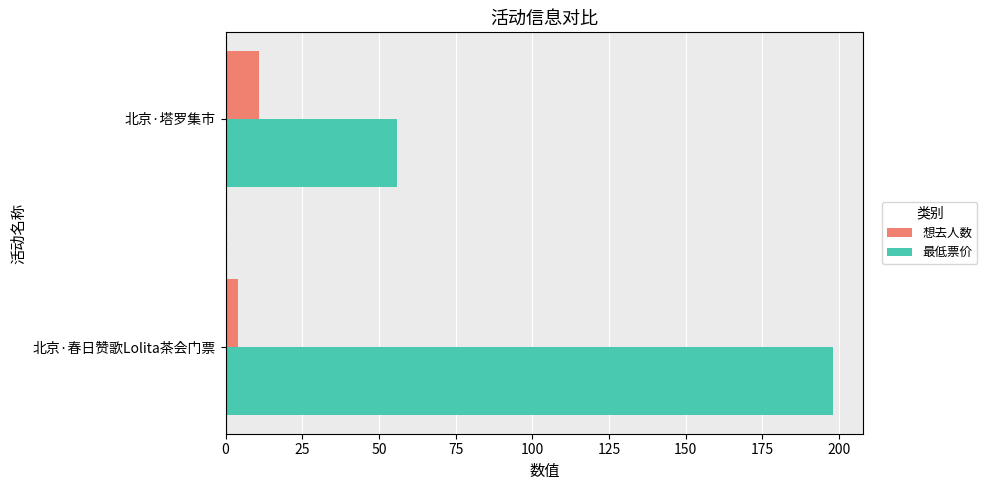

The value of 最低票价 at 北京·春日赞歌Lolita茶会门票 is 63. True or false?

False